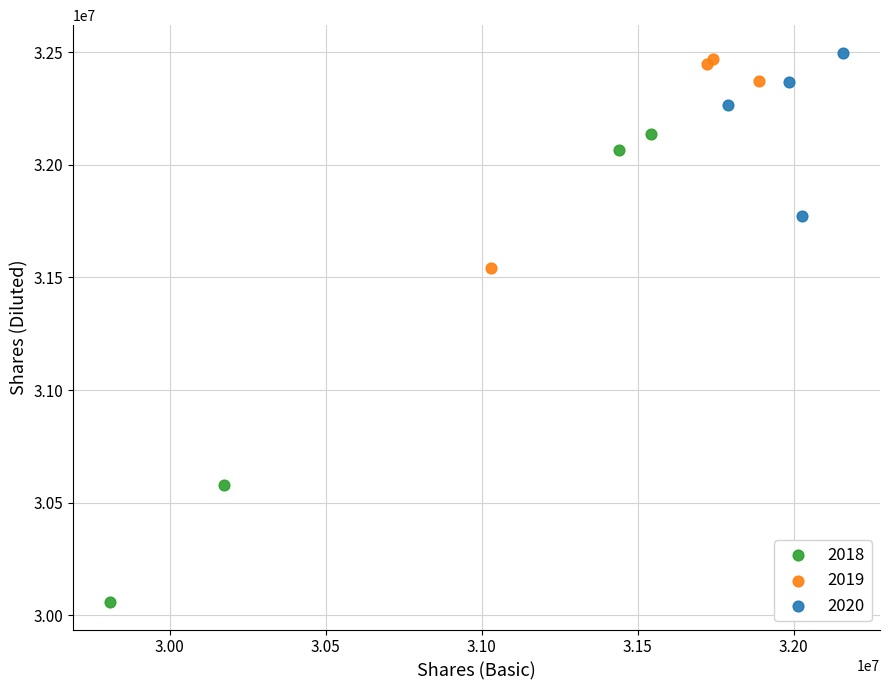

Which series contains the lowest Y value?

2018